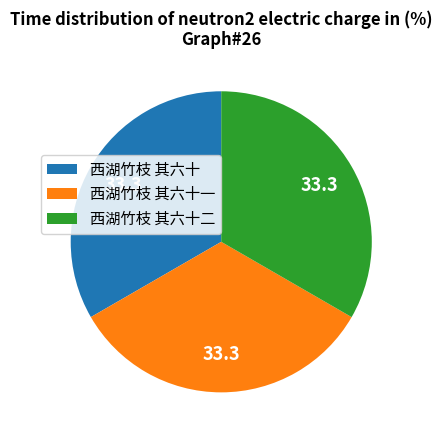

Combined, do 西湖竹枝 其六十一 and 西湖竹枝 其六十二 account for over 50%?

Yes